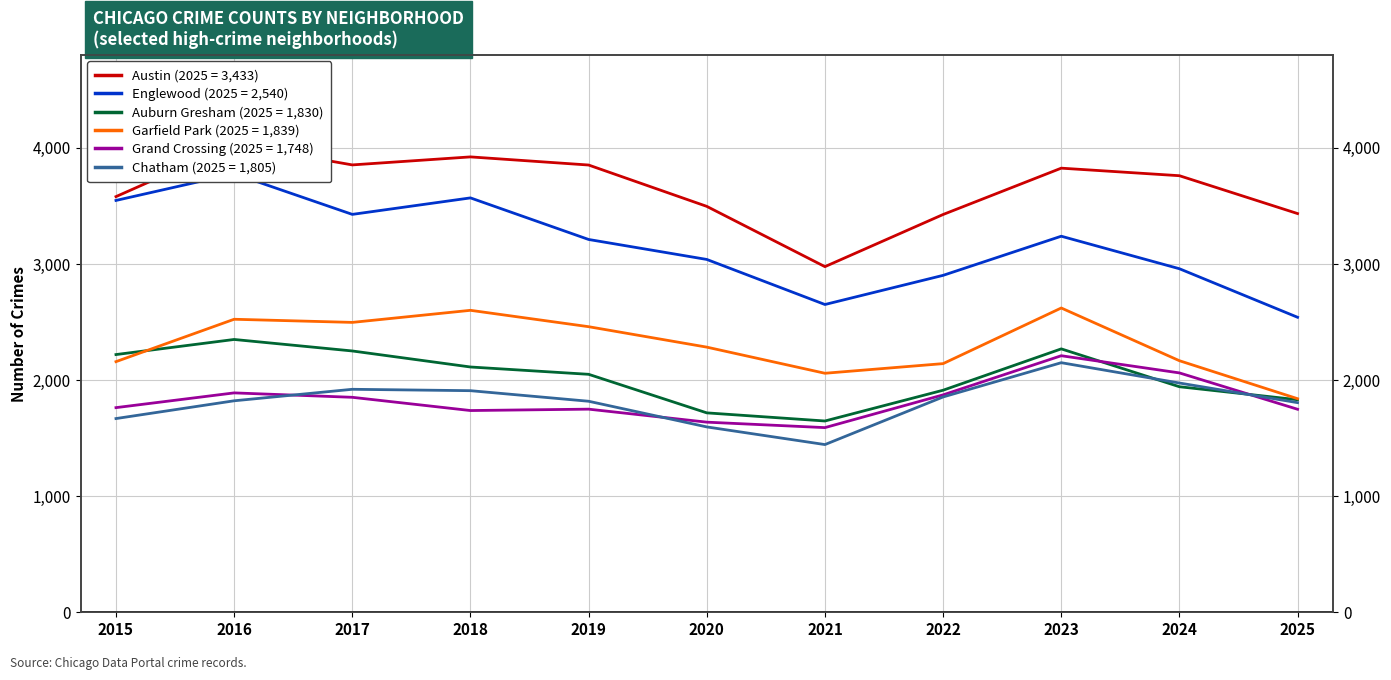

Is this an area chart (filled region under the line)?

No